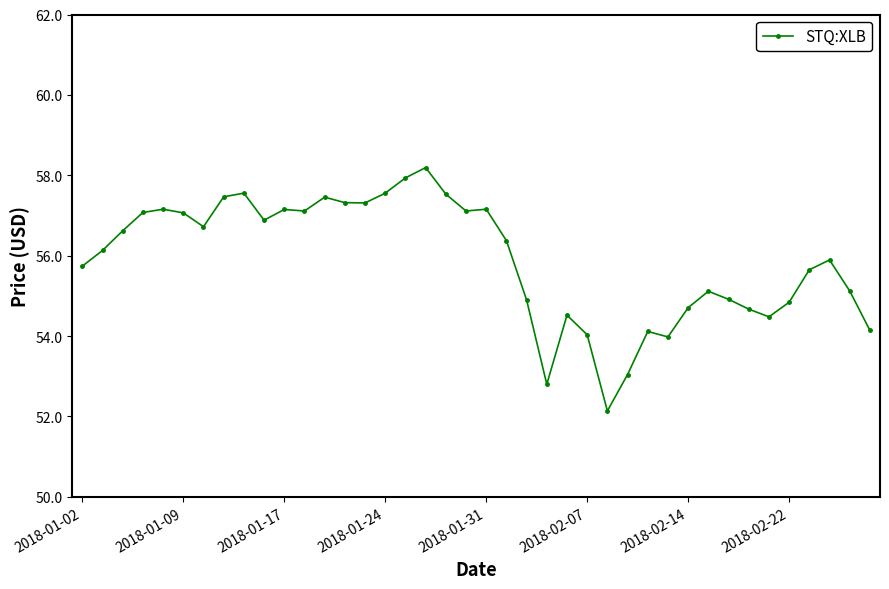

What is the difference between the maximum and second lowest values?

5.4